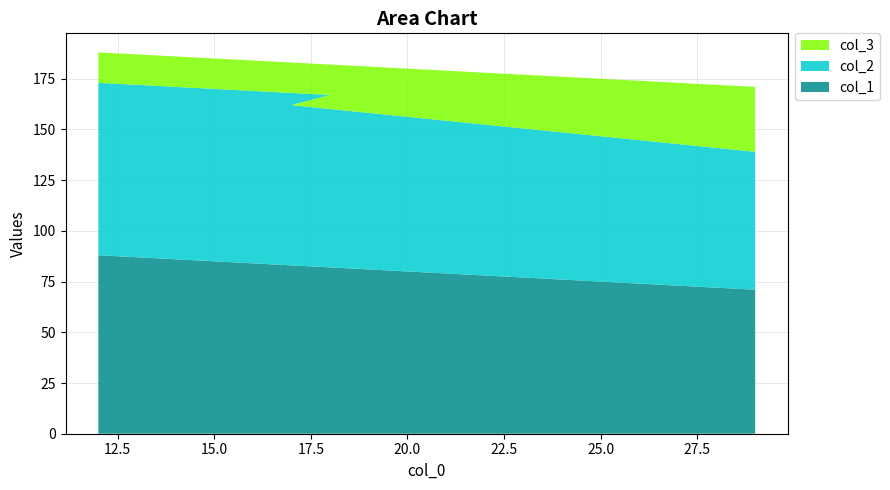

Reading left to right, list all the values displayed in this chart.

col_1: 29=71	17=83	18=82	12=88
col_2: 29=68	17=79	18=85	12=85
col_3: 29=32	17=21	18=15	12=15